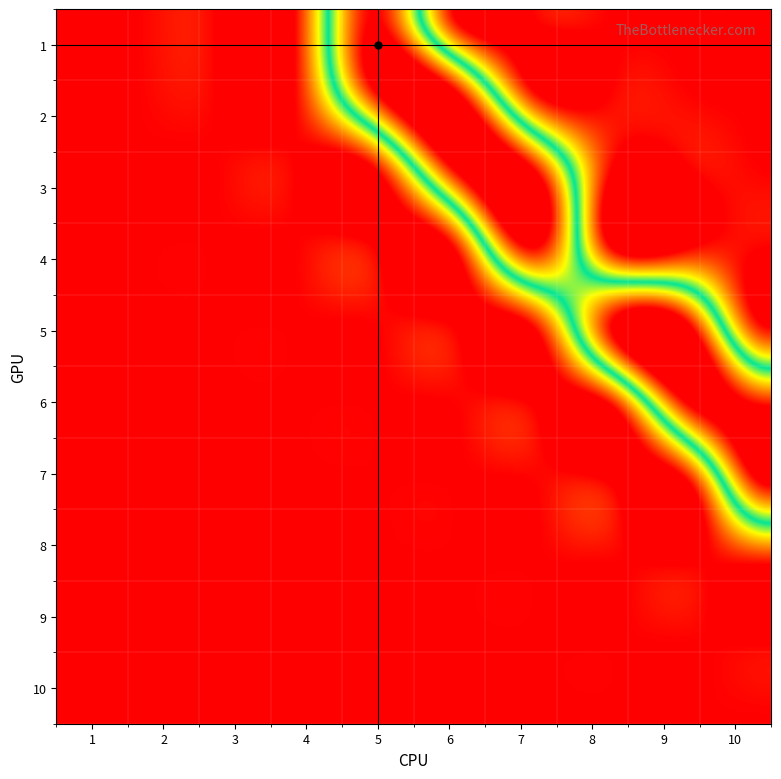

How many positive values does the 3 series have?

2